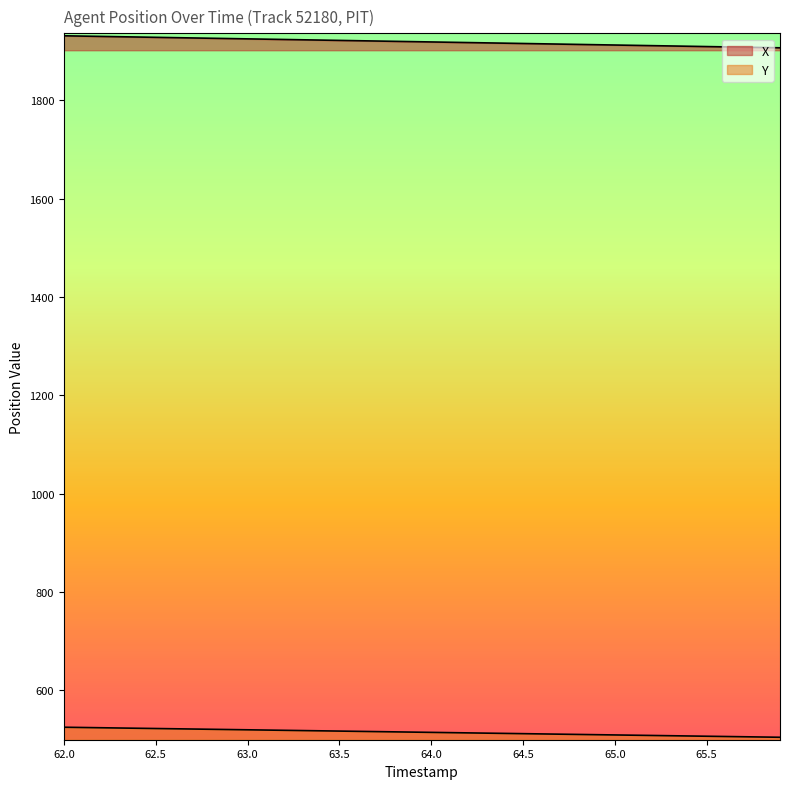

True or false: X has a value of 1918.2 at 64.1.

True